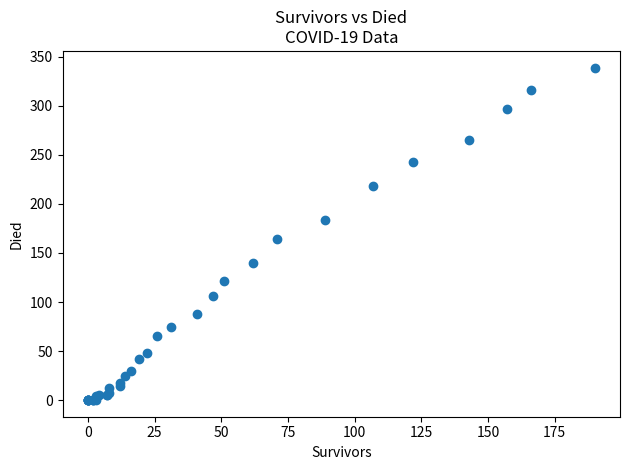

What Y value in the scatter plot is closest to 169?

164